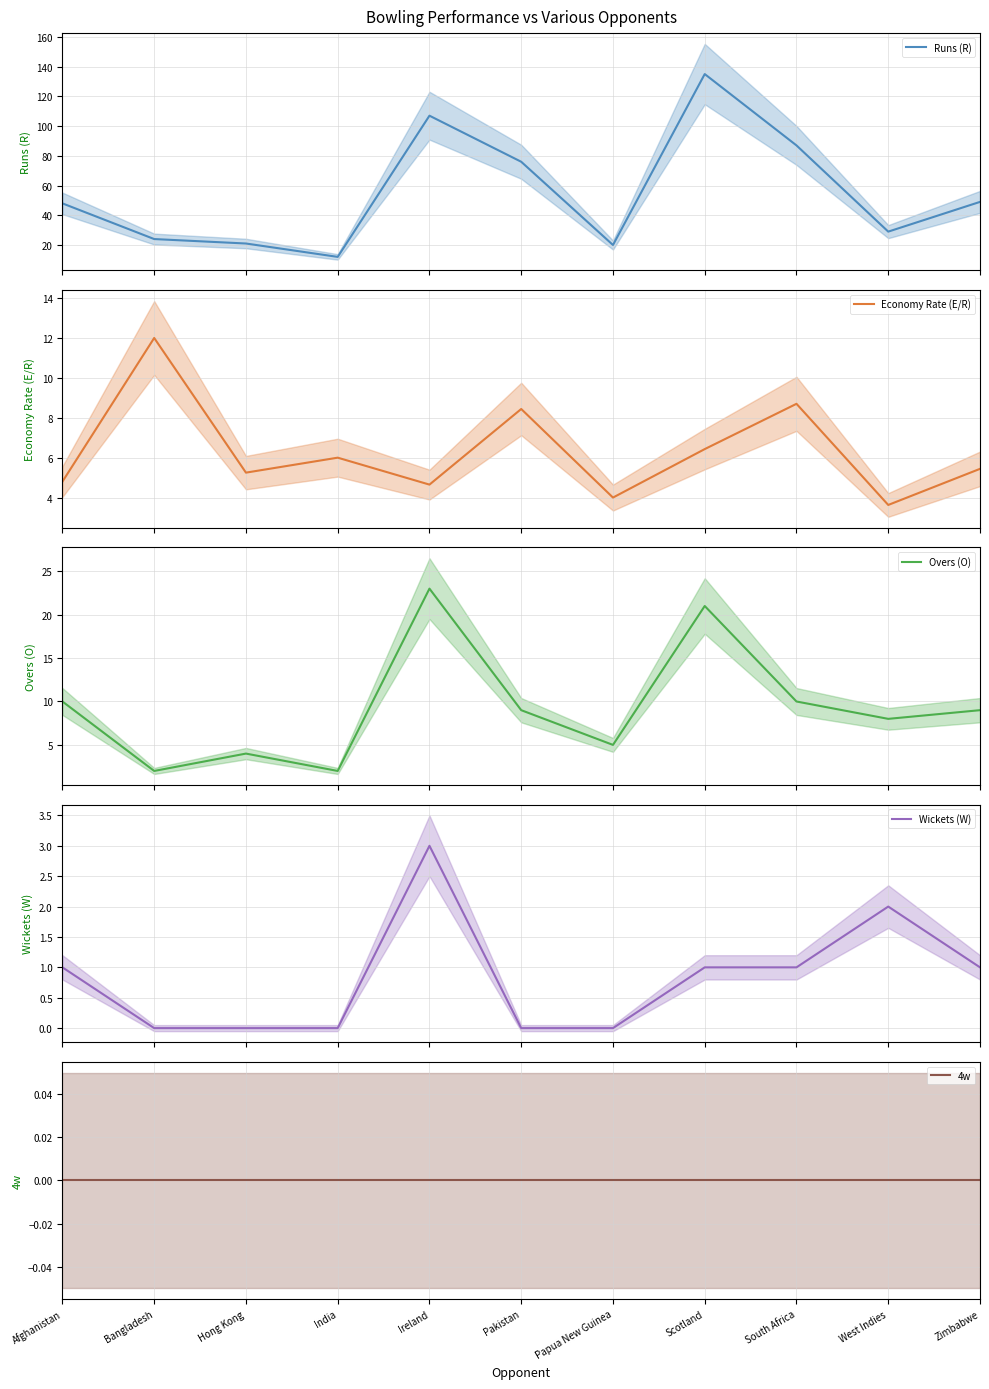

Is the value of Wickets (W) at Bangladesh greater than the value of Overs (O) at Zimbabwe?

No